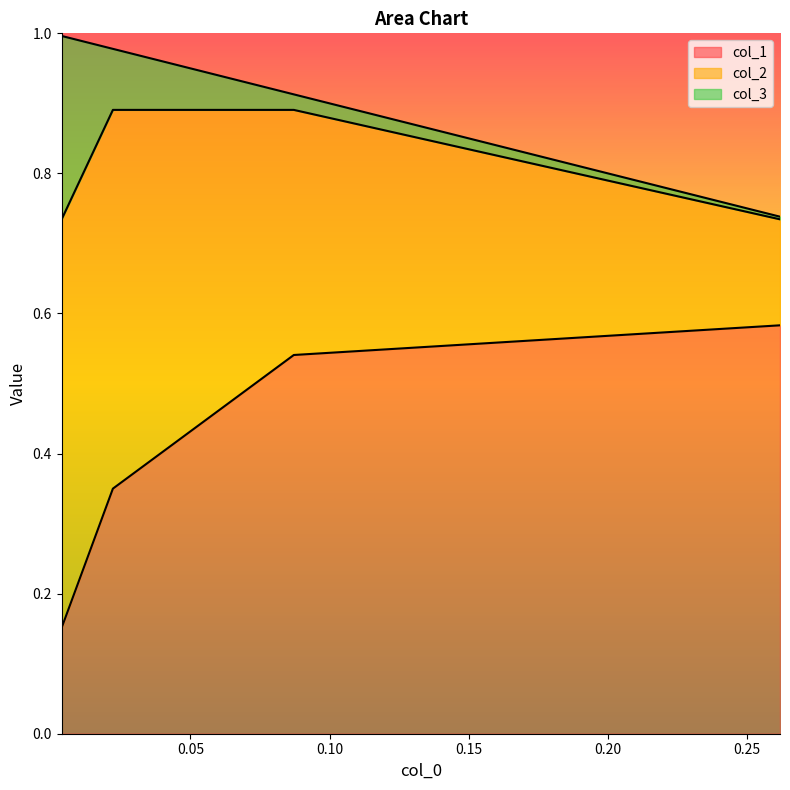

Does the chart have visible grid lines?

No